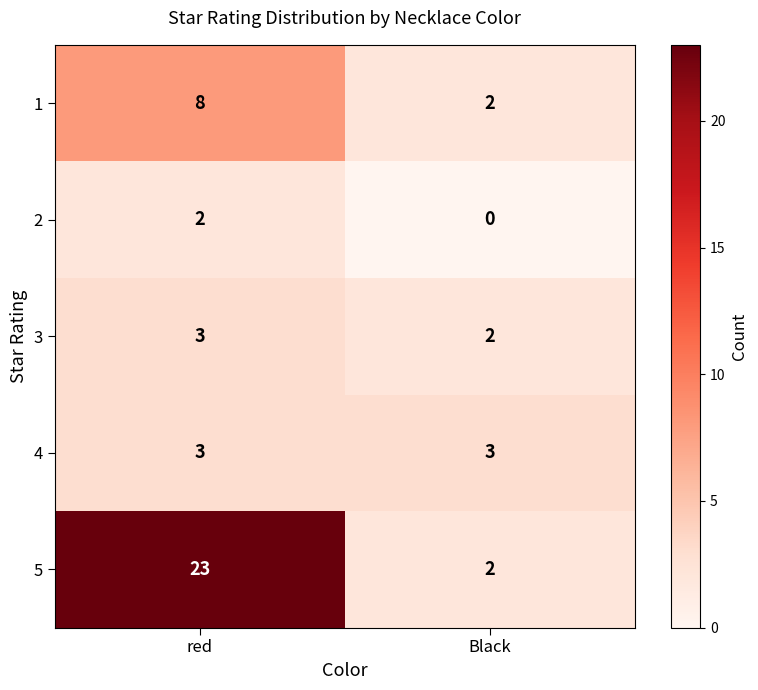

At which category is the sum across all series the highest?

red